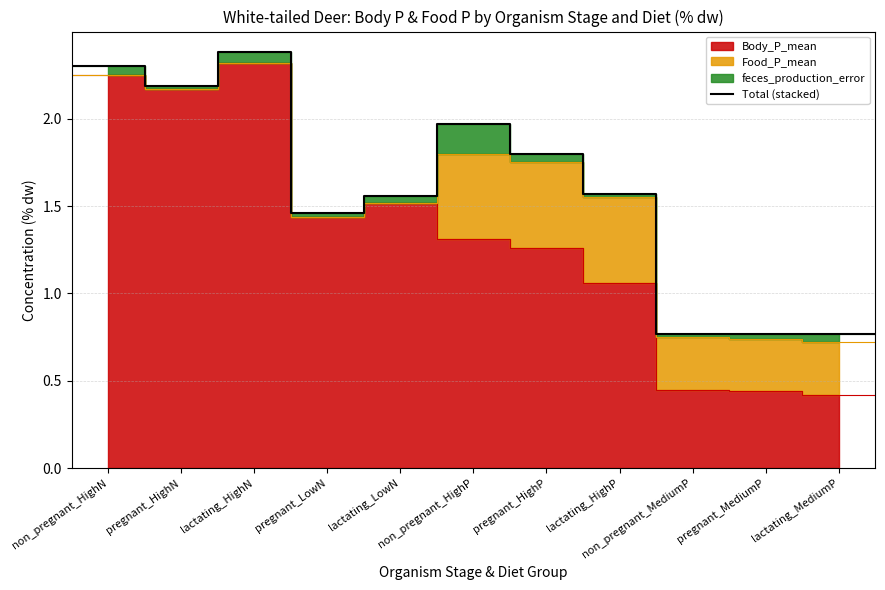

The chart shows a value of 1.8 at pregnant_HighP. True or false?

True